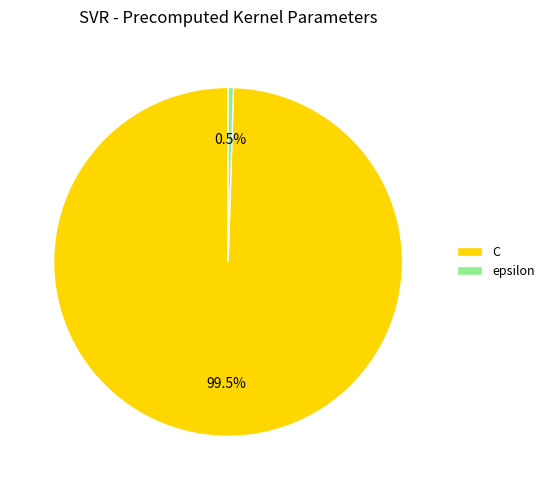

Do C and epsilon together represent more than half of the pie?

Yes